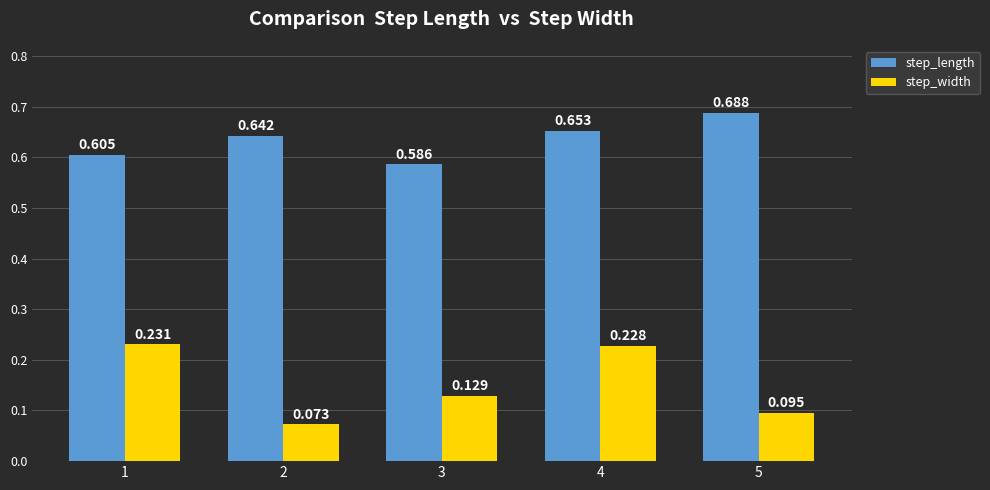

Between 1 and 2, which series saw the biggest shift?

step_width